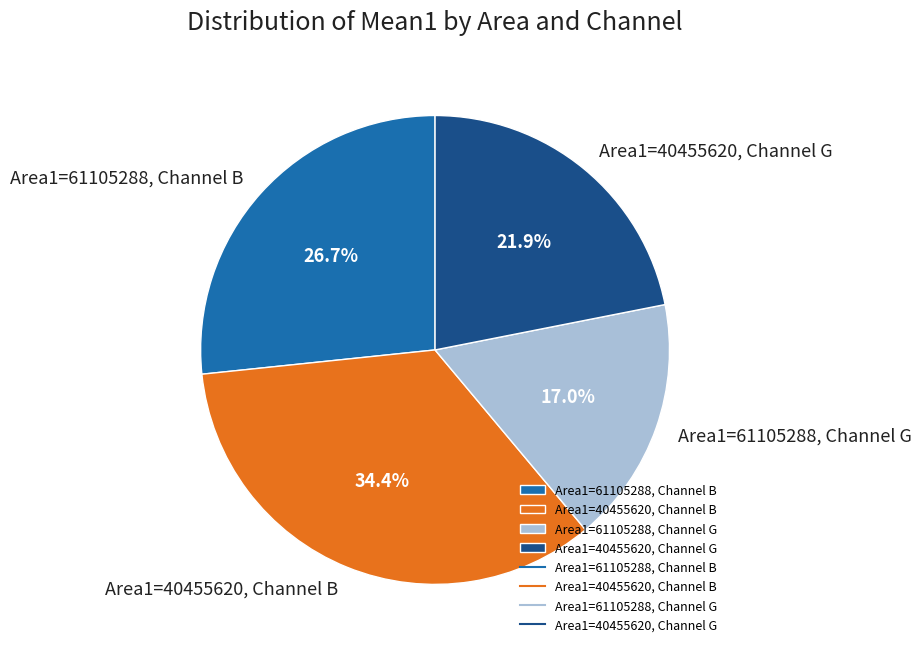

Is it true that Area1=61105288, Channel B is 27% of the pie?

True